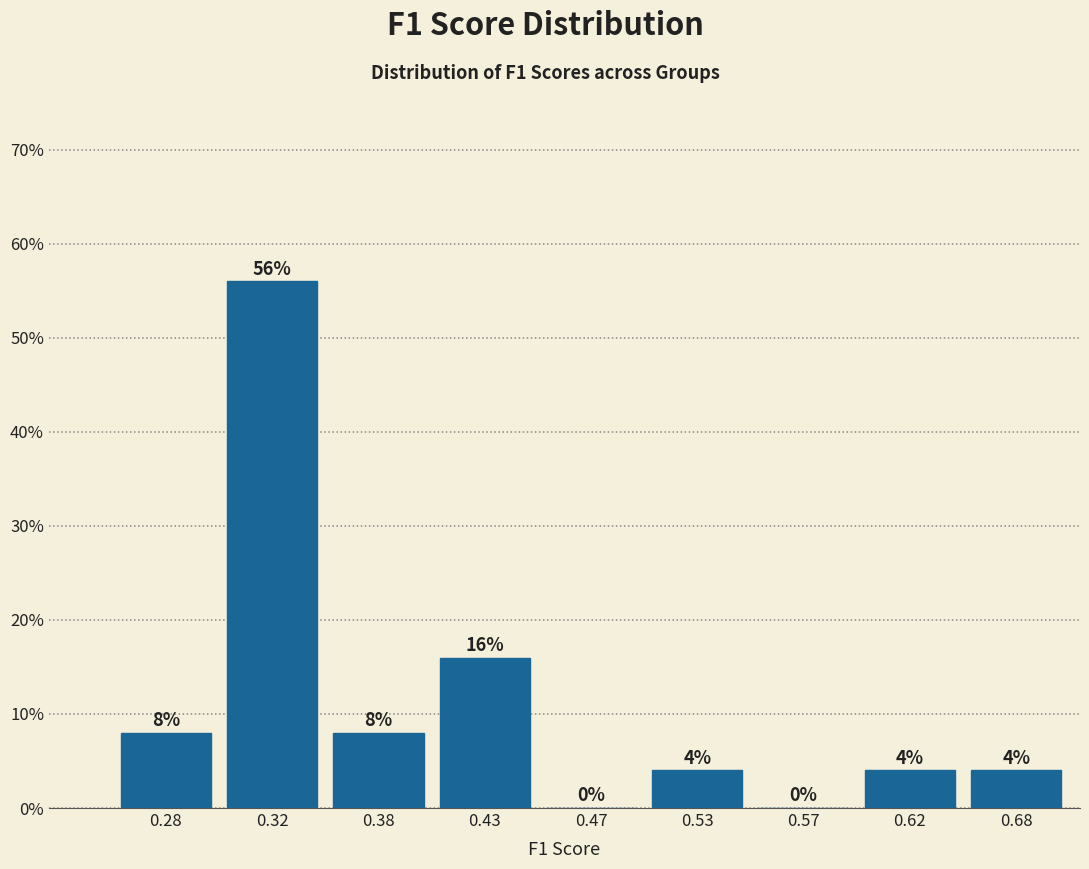

Reading right to left, what are all the values shown in this chart?

0.68=4.0	0.62=4.0	0.57=0.0	0.53=4.0	0.47=0.0	0.43=16.0	0.38=8.0	0.32=56.0	0.28=8.0